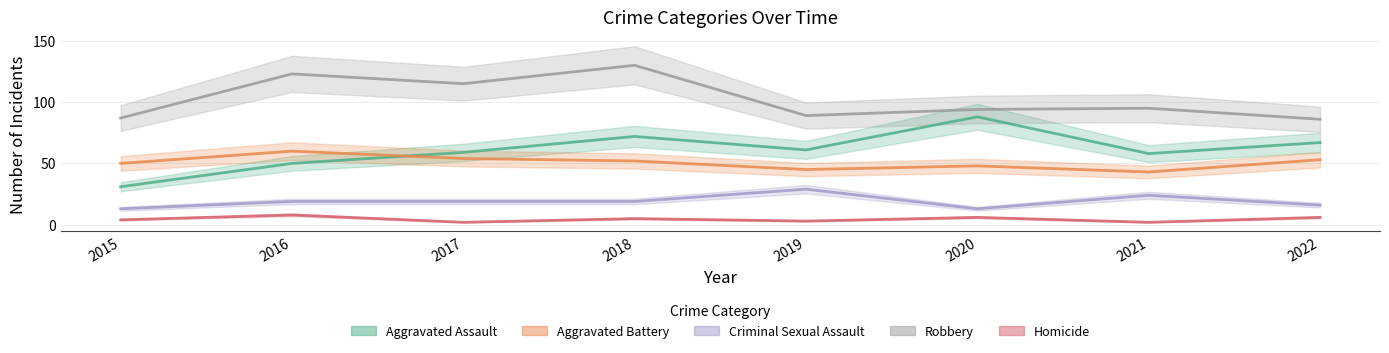

True or false: Criminal Sexual Assault and Homicide cross at least once.

False